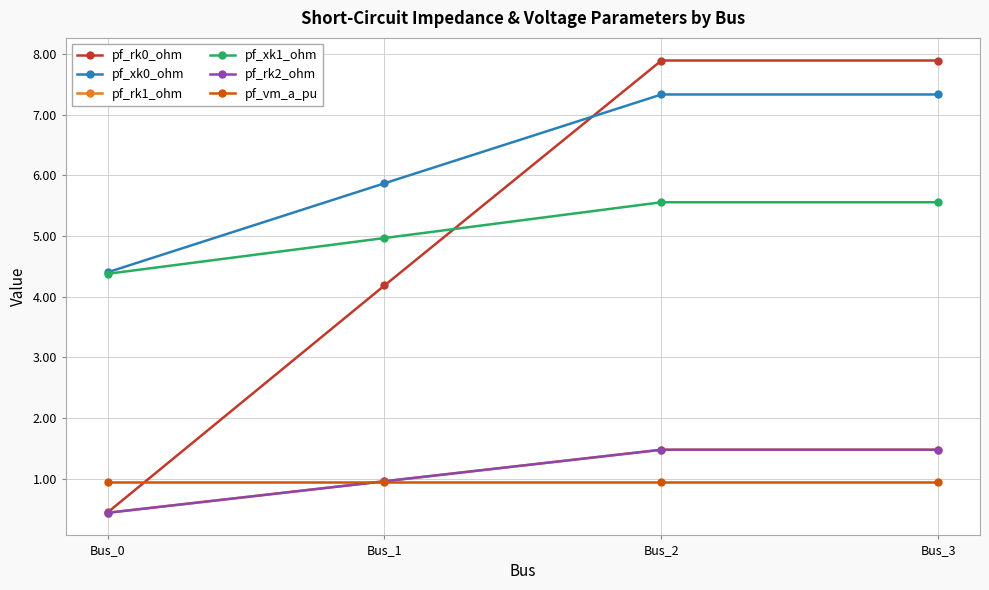

What is the lowest value of the pf_rk2_ohm series?

0.4